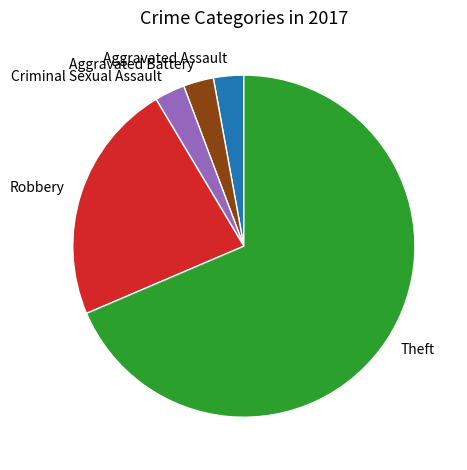

What is the largest slice in the pie chart?

Theft